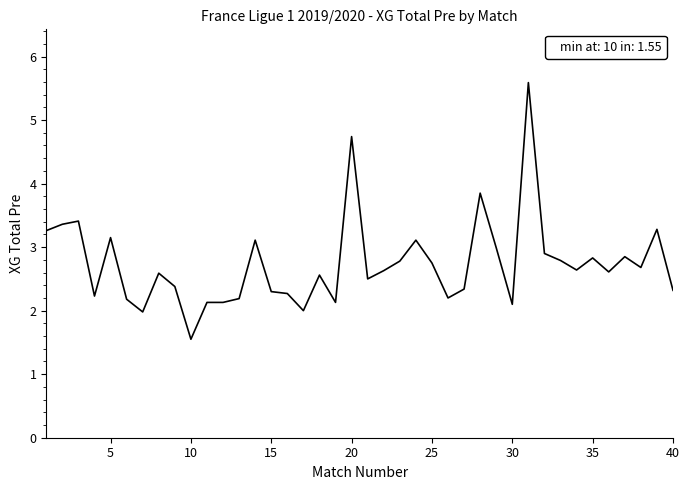

What is the sum of all values?

109.4